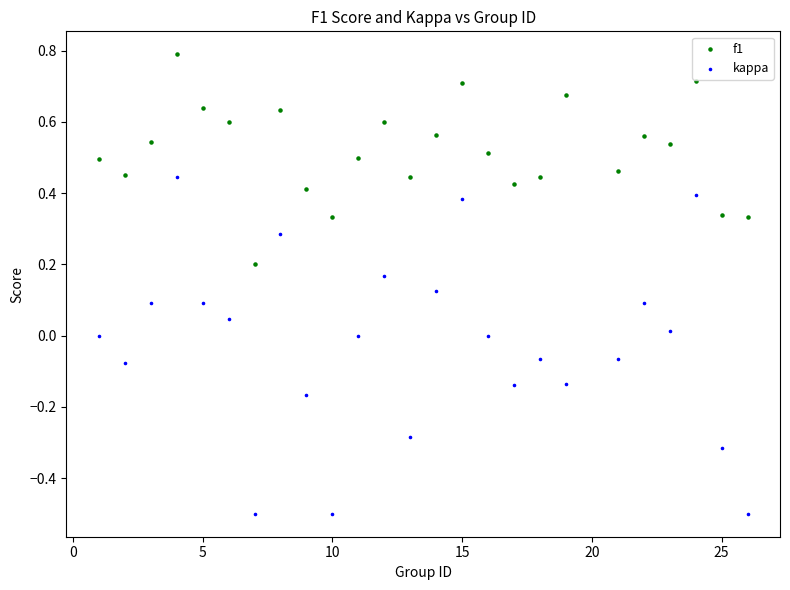

Which series has the widest spread of Y values?

kappa